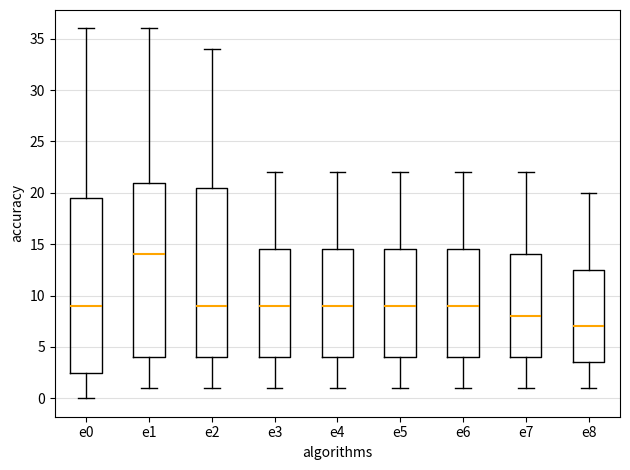

Reading left to right, transcribe this box plot: for each box, give where its median line is, the range the box spans, and where its two whiskers end, as read against the y-axis. The values are not printed on the chart, so give them approximately, as read against the axis.

e0: median 9.0, box 2.5 to 19.5, whiskers 0.0 to 36.0
e1: median 14.0, box 4.0 to 21.0, whiskers 1.0 to 36.0
e2: median 9.0, box 4.0 to 20.5, whiskers 1.0 to 34.0
e3: median 9.0, box 4.0 to 14.5, whiskers 1.0 to 22.0
e4: median 9.0, box 4.0 to 14.5, whiskers 1.0 to 22.0
e5: median 9.0, box 4.0 to 14.5, whiskers 1.0 to 22.0
e6: median 9.0, box 4.0 to 14.5, whiskers 1.0 to 22.0
e7: median 8.0, box 4.0 to 14.0, whiskers 1.0 to 22.0
e8: median 7.0, box 3.5 to 12.5, whiskers 1.0 to 20.0